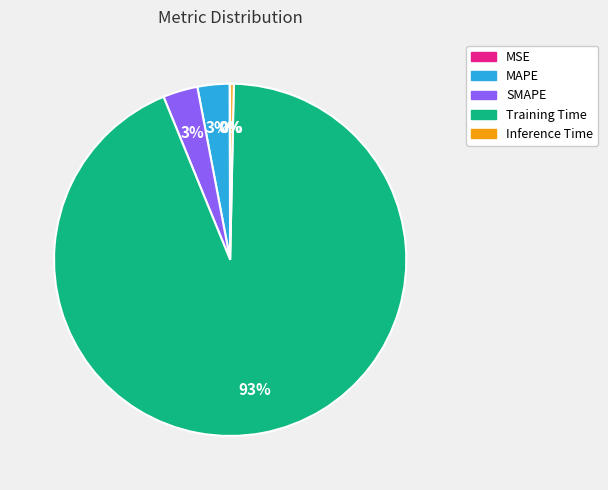

The SMAPE slice represents 3% of the pie. True or false?

True